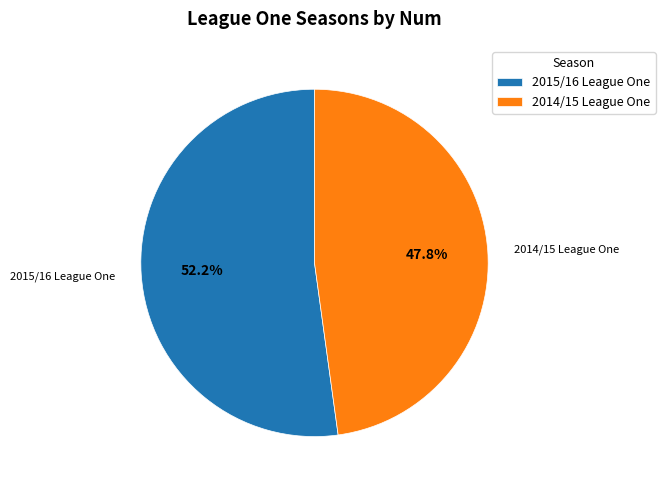

Which category accounts for the majority?

2015/16 League One